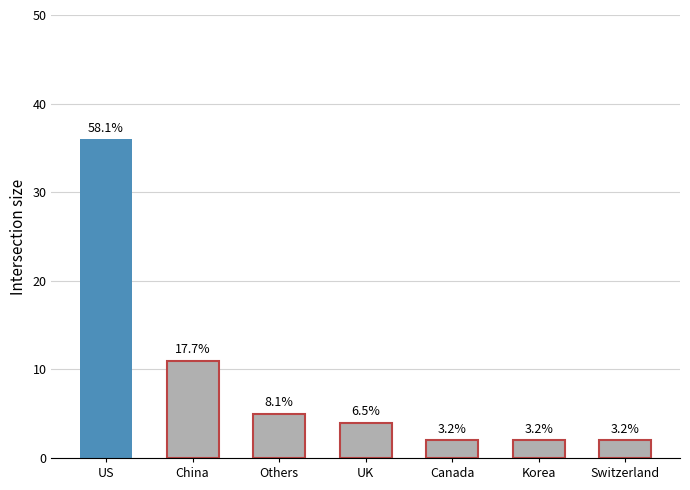

Approximately how many times larger is the value at US compared to Switzerland?

18.0